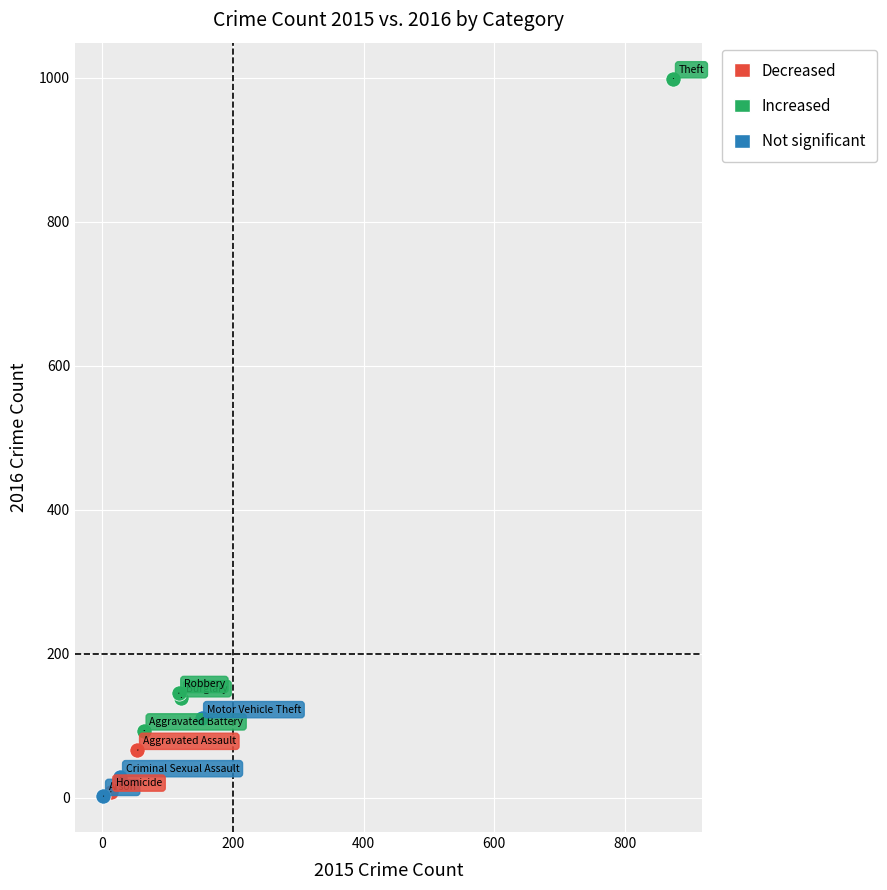

What are all the series names shown in the legend?

Decreased, Increased, Not significant